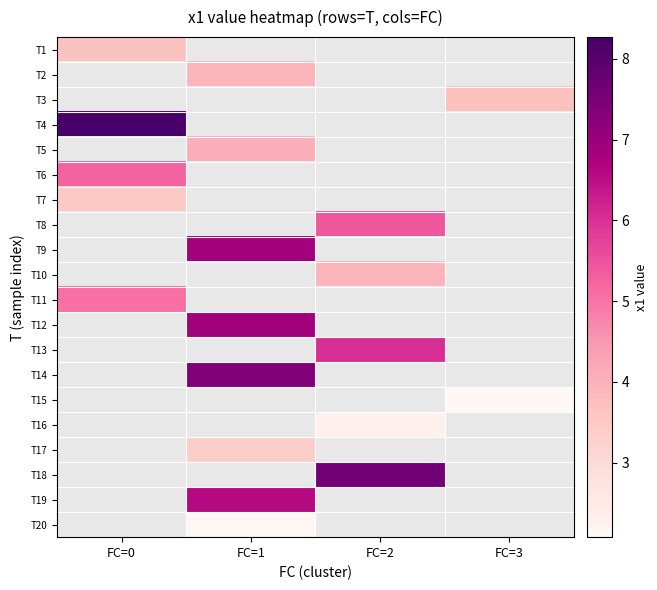

True or false: T12 has a value of 6.9 at FC=1.

True